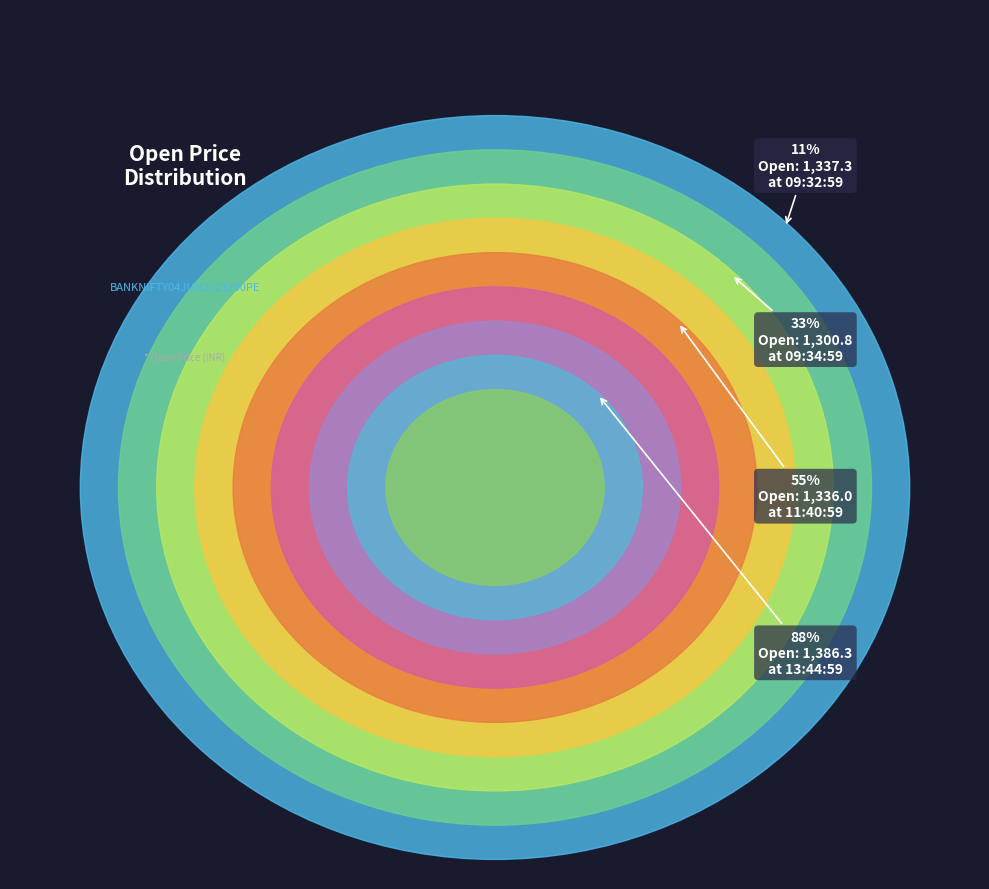

Is there a majority slice in this chart?

No